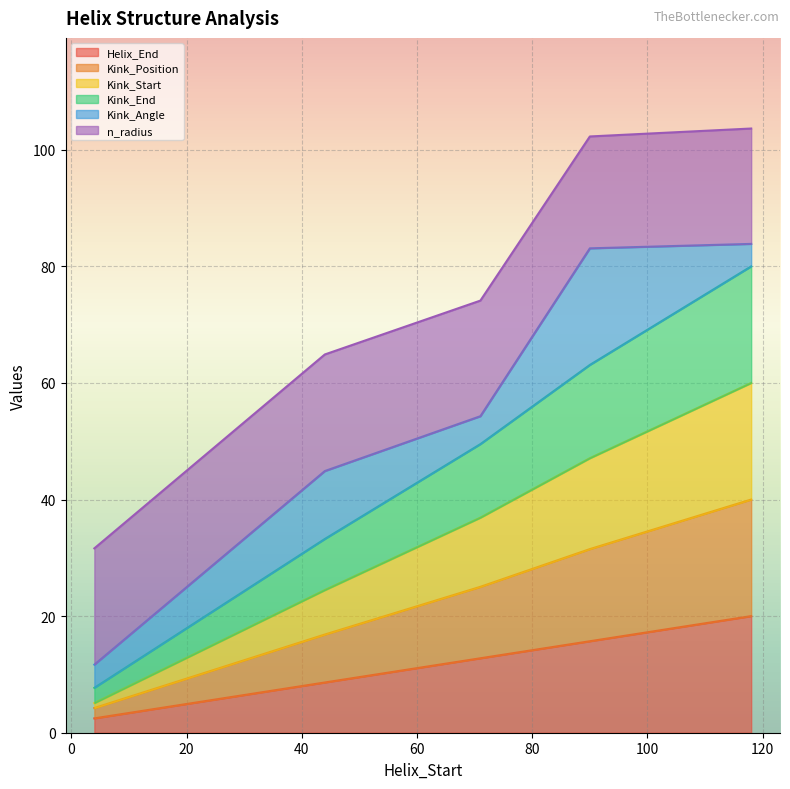

What is the sum of the Helix_End values at 90 and 4?

18.2